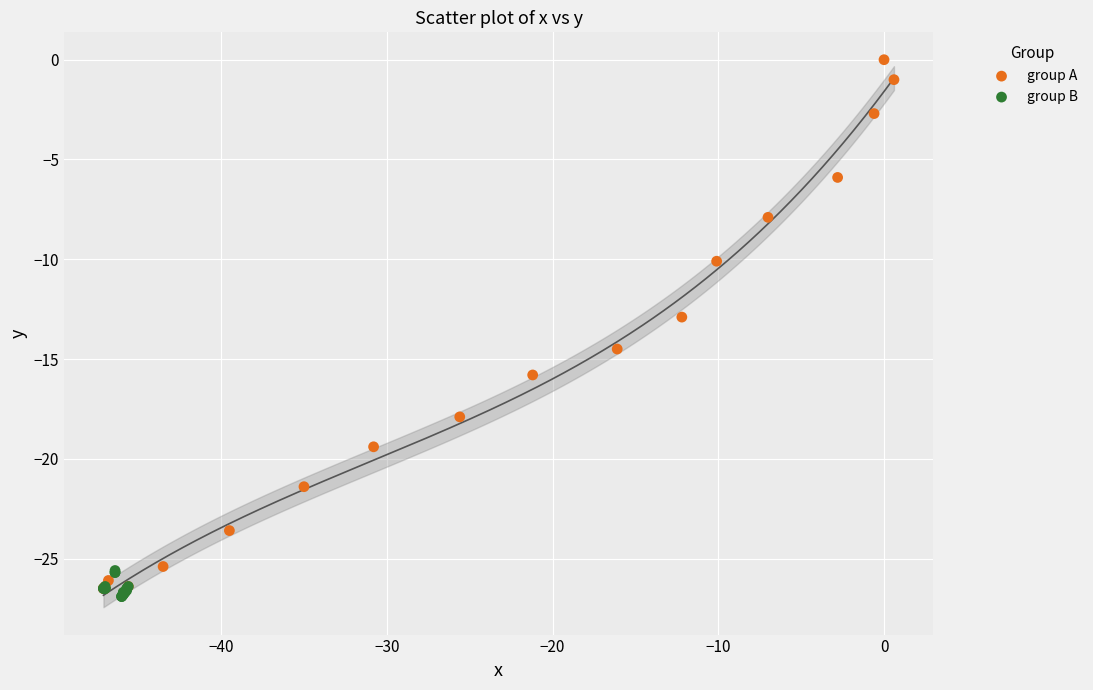

Which series has the largest Y range (max minus min)?

group A